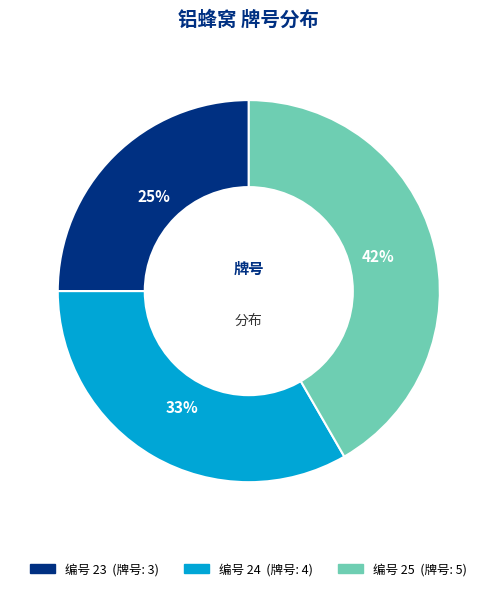

To the nearest percent, what is the average slice percentage?

33%